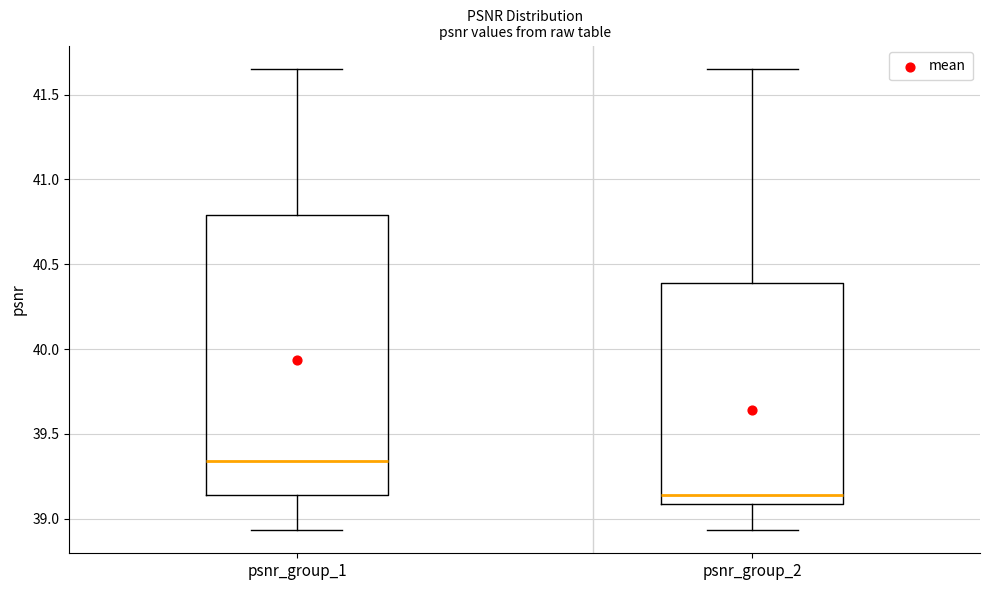

Reading left to right, read every box against the y-axis: the position of its median line, the range the box covers, and the ends of its whiskers. The values are not printed on the chart, so give them approximately, as read against the axis.

psnr_group_1: median 39.35, box 39.15 to 40.80, whiskers 38.95 to 41.65
psnr_group_2: median 39.15, box 39.10 to 40.40, whiskers 38.95 to 41.65